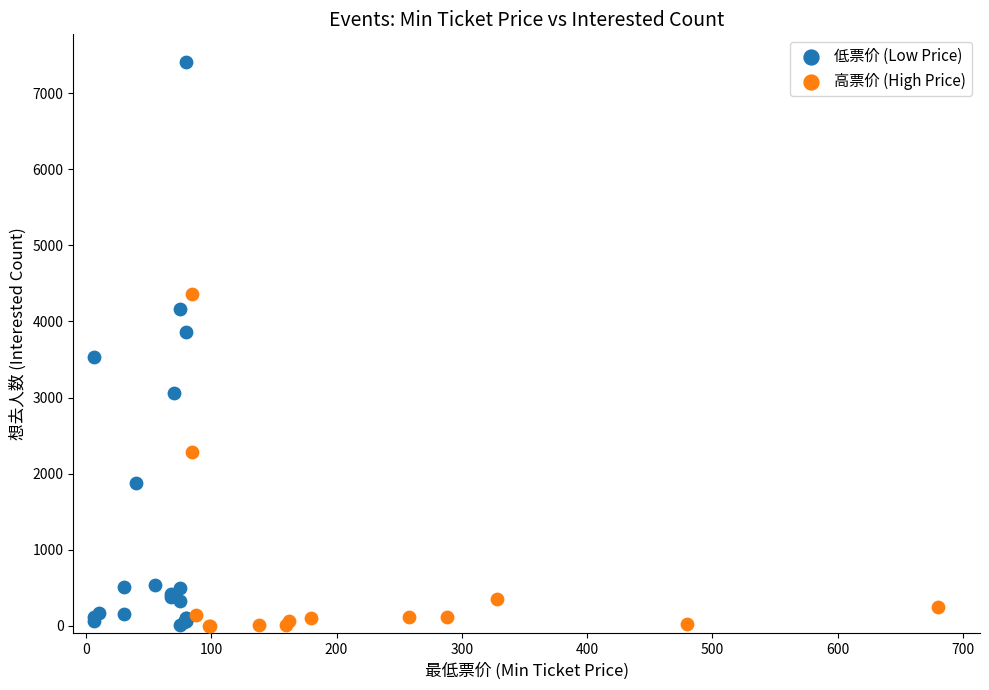

Which series has the largest Y range (max minus min)?

低票价 (Low Price)